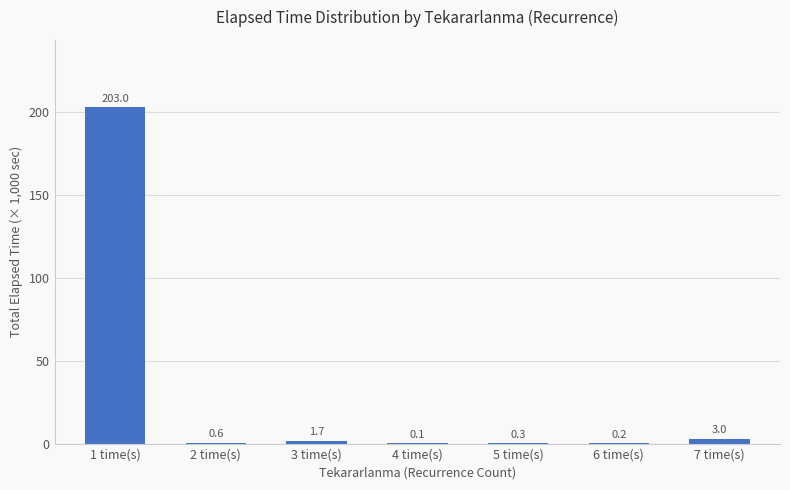

Which label corresponds to the largest value in the chart?

1 time(s)